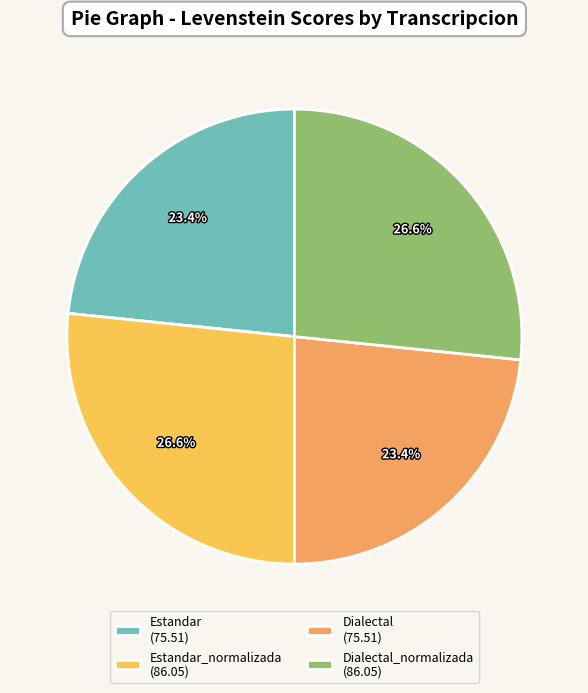

Combined, what portion of the pie is Dialectal (75.51) and Estandar_normalizada (86.05)?

50.0%